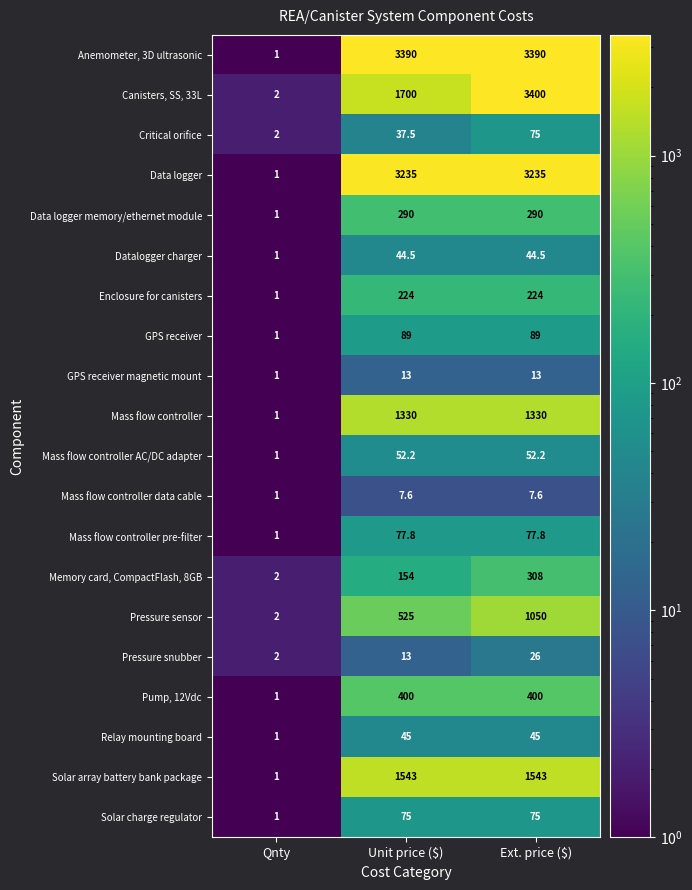

What is the approximate value of Data logger memory/ethernet module at Qnty?

1.0